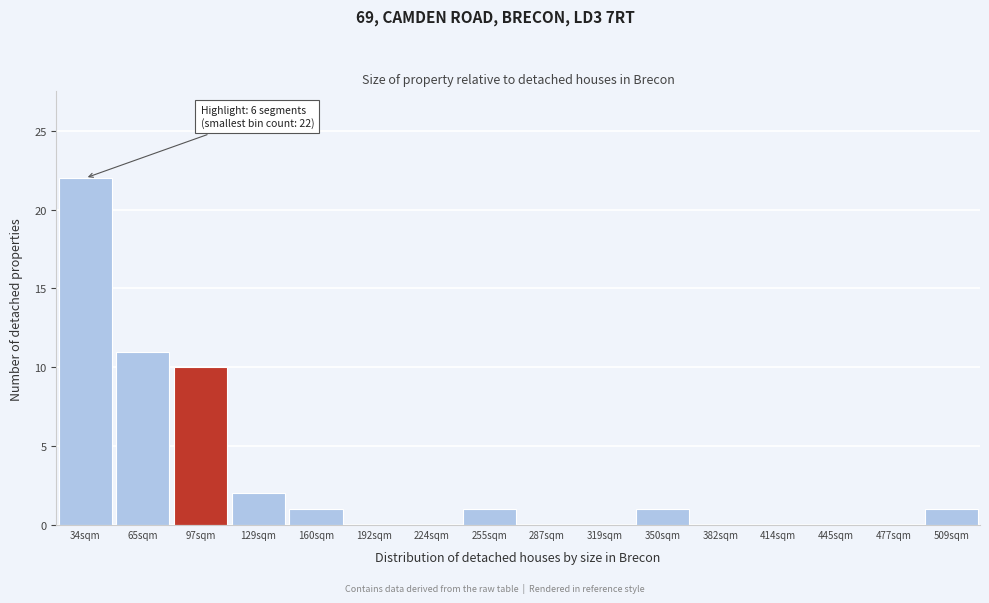

Reading left to right, transcribe all the data shown in this chart.

34sqm=22	65sqm=11	97sqm=10	129sqm=2	160sqm=1	192sqm=0	224sqm=0	255sqm=1	287sqm=0	319sqm=0	350sqm=1	382sqm=0	414sqm=0	445sqm=0	477sqm=0	509sqm=1